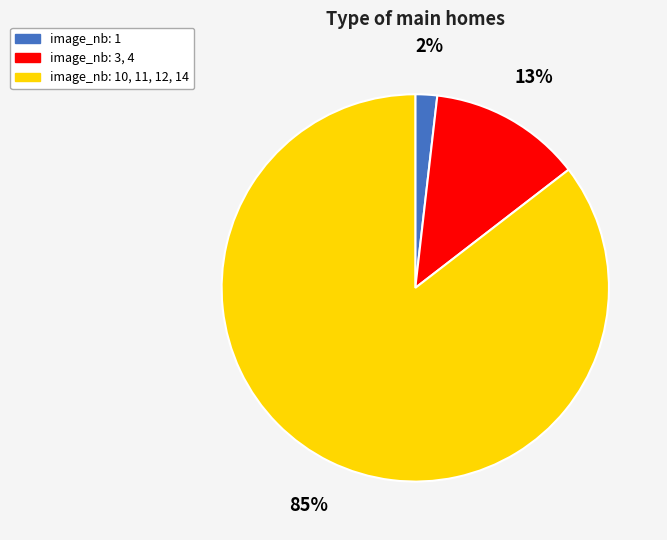

Combined, do image_nb: 1 and image_nb: 3, 4 account for over 50%?

No